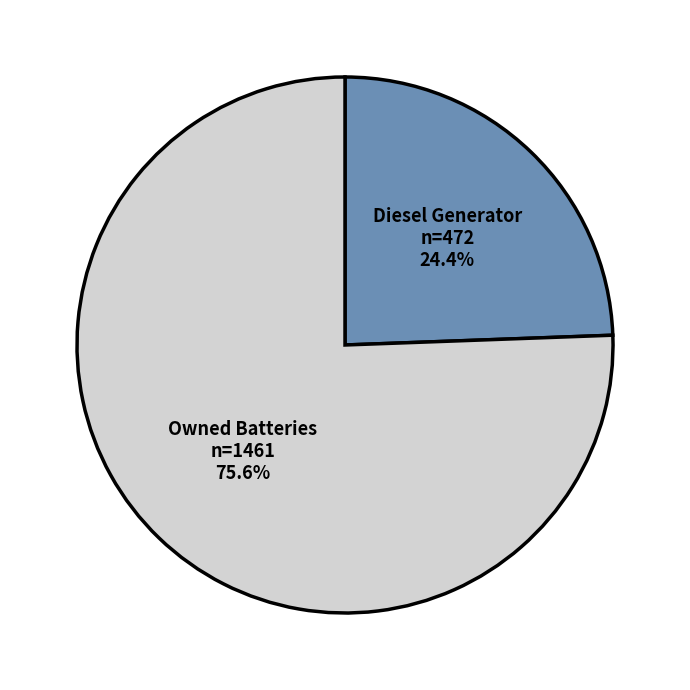

Count the number of slices in the pie.

2